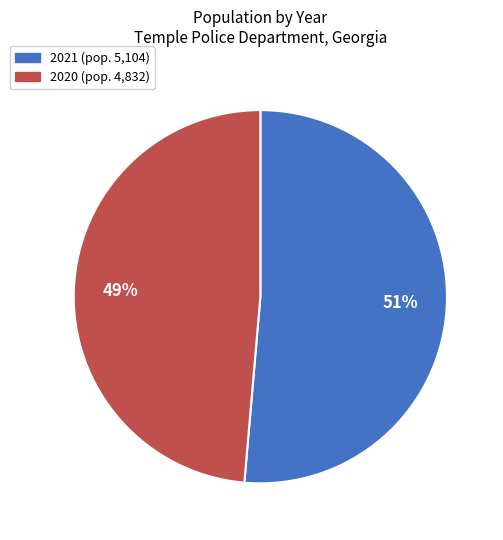

Is there any slice that represents more than half of the pie?

Yes